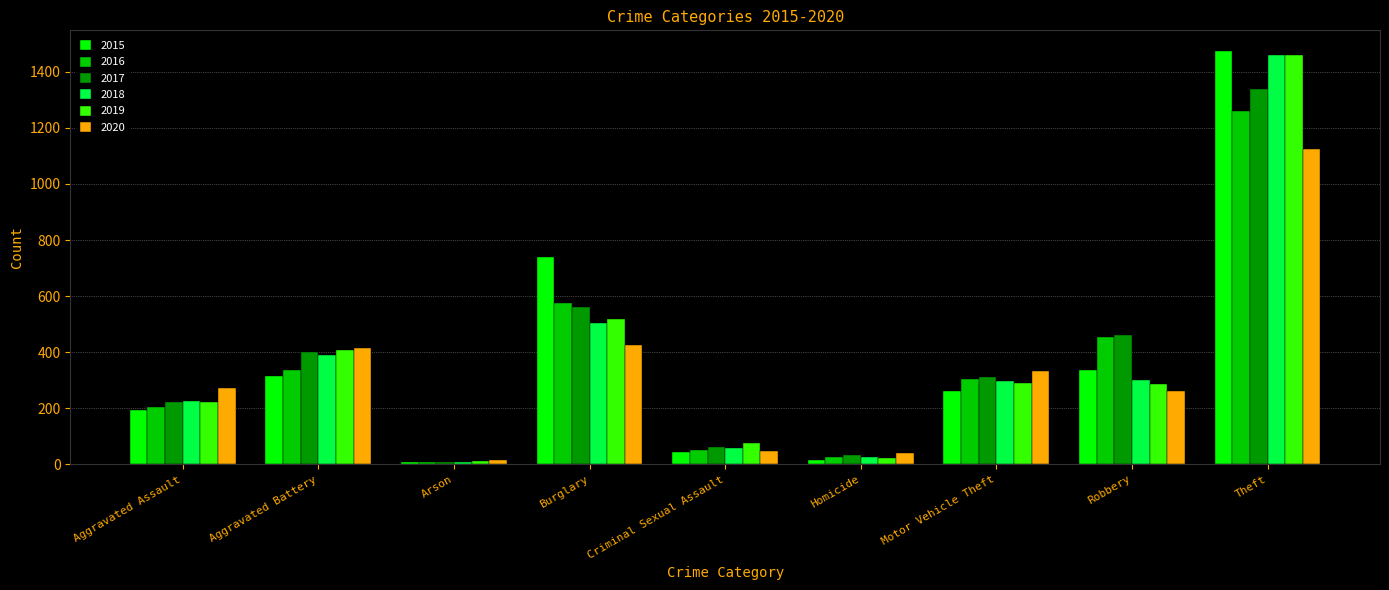

True or false: 2016 has a value of 1259 at Theft.

True